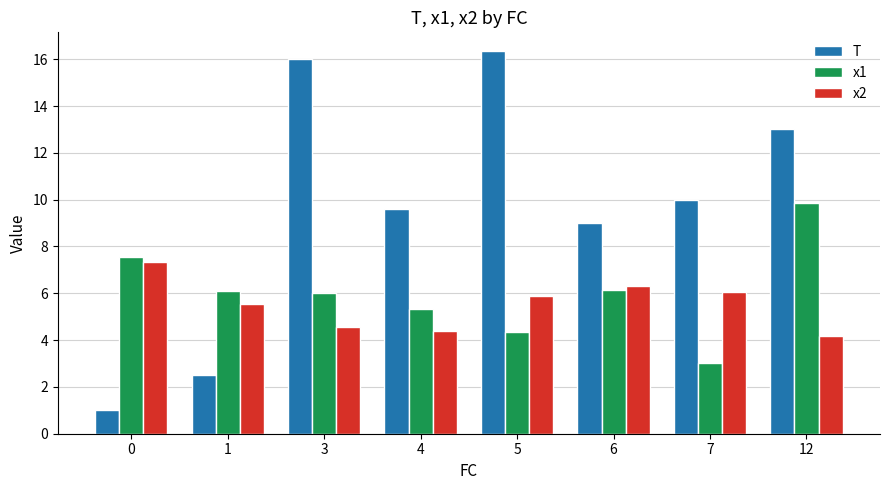

What is the spread (max minus min) of values at 0?

6.6